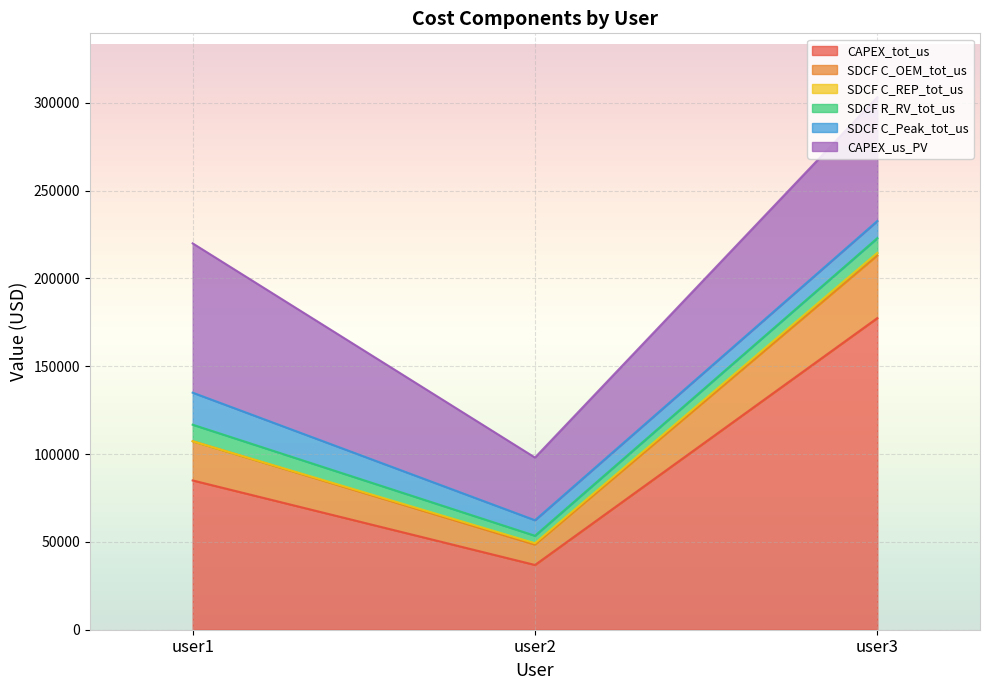

Between user3 and user1, which is larger?

user3